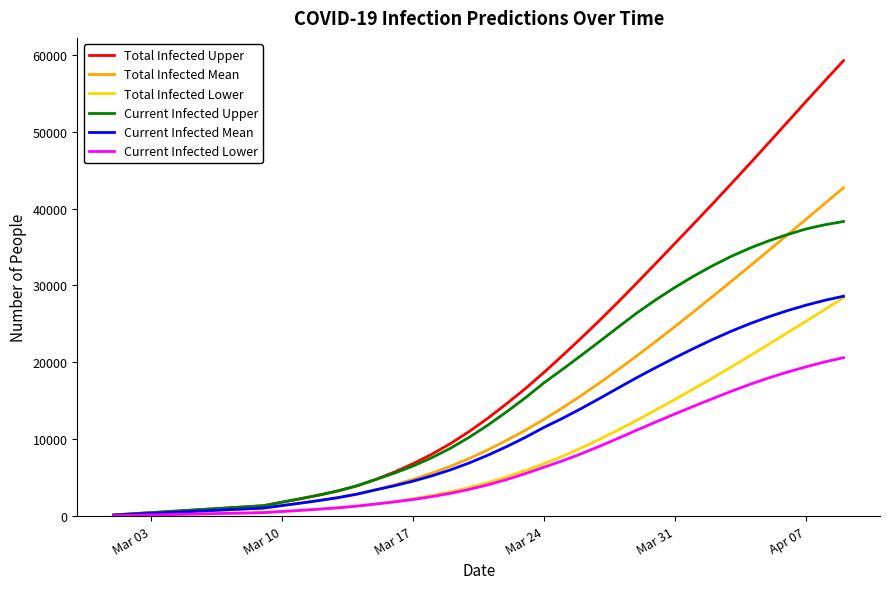

Which series has the widest spread of values?

Total Infected Upper